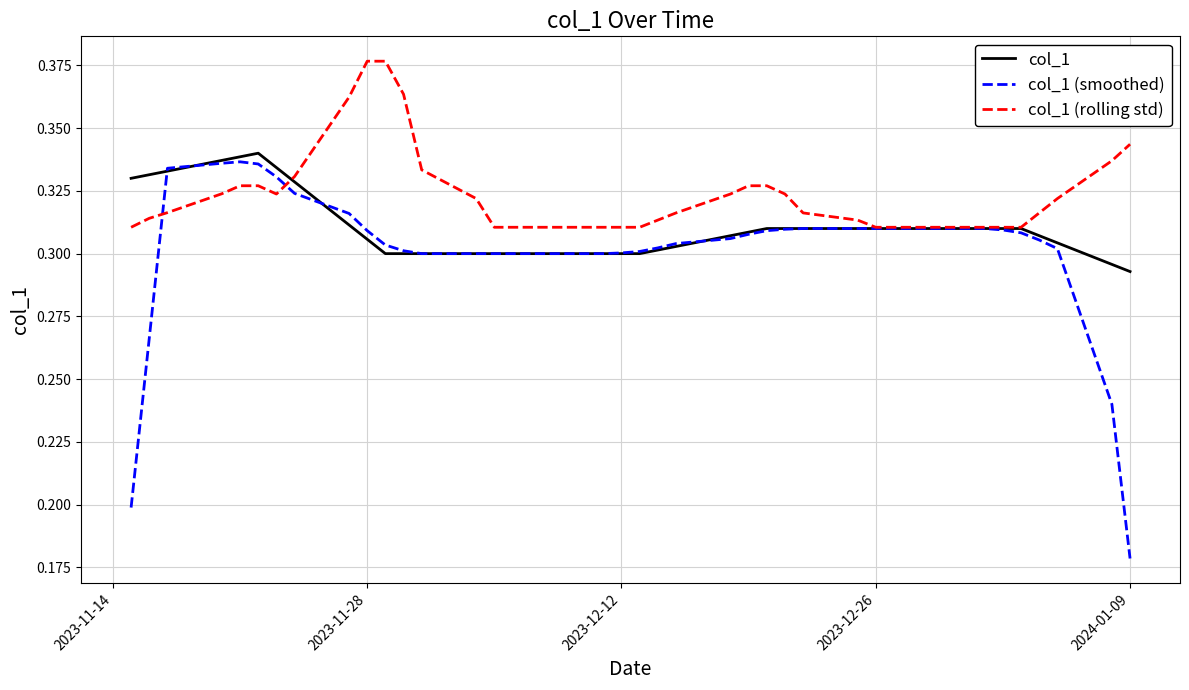

Which series has the widest spread of values?

col_1 (smoothed)